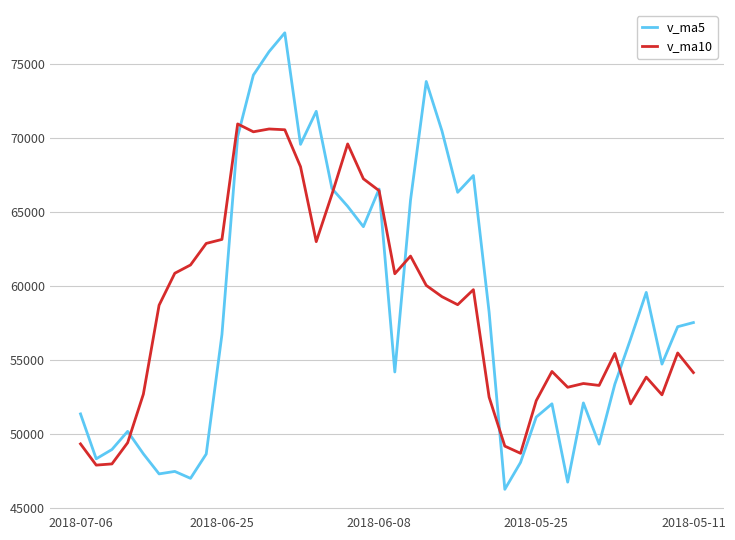

Rank the series by their maximum value, from lowest to highest.

v_ma10, v_ma5